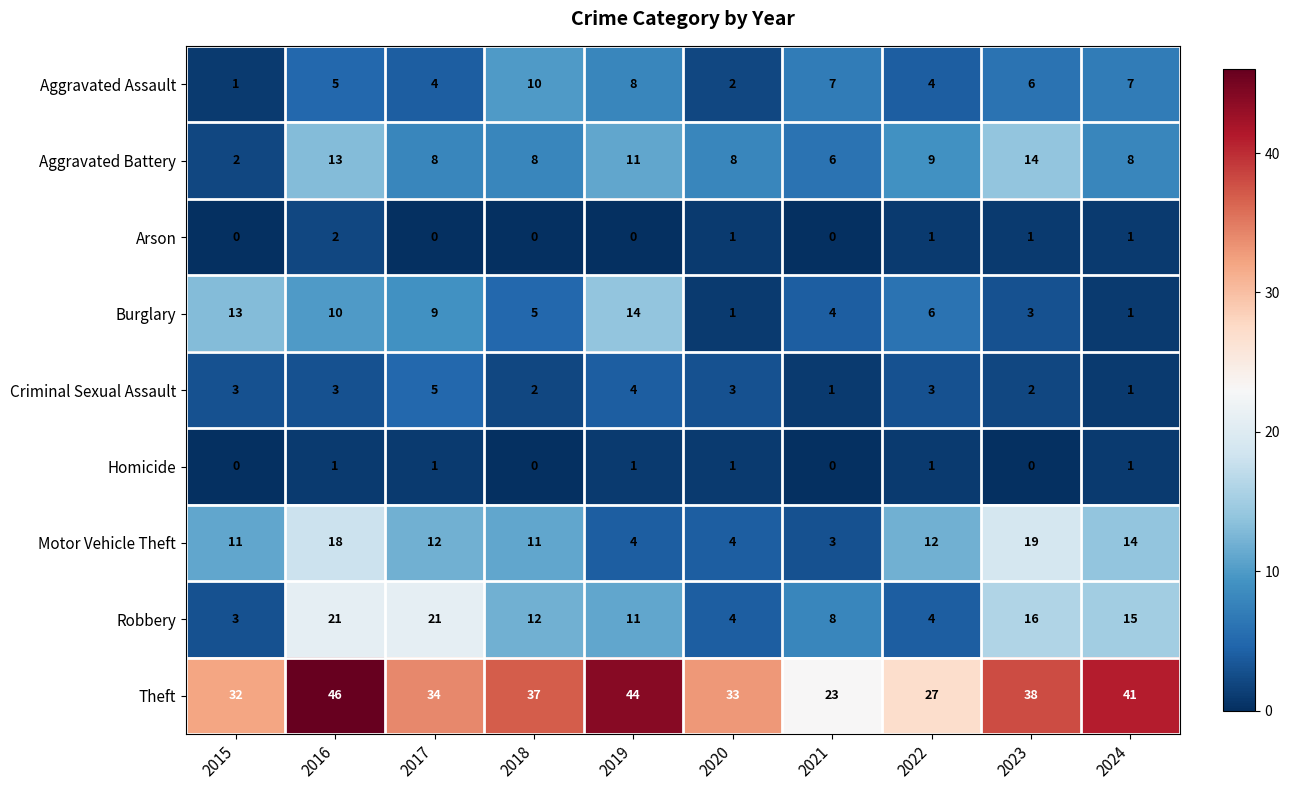

What is the greatest value displayed?

46